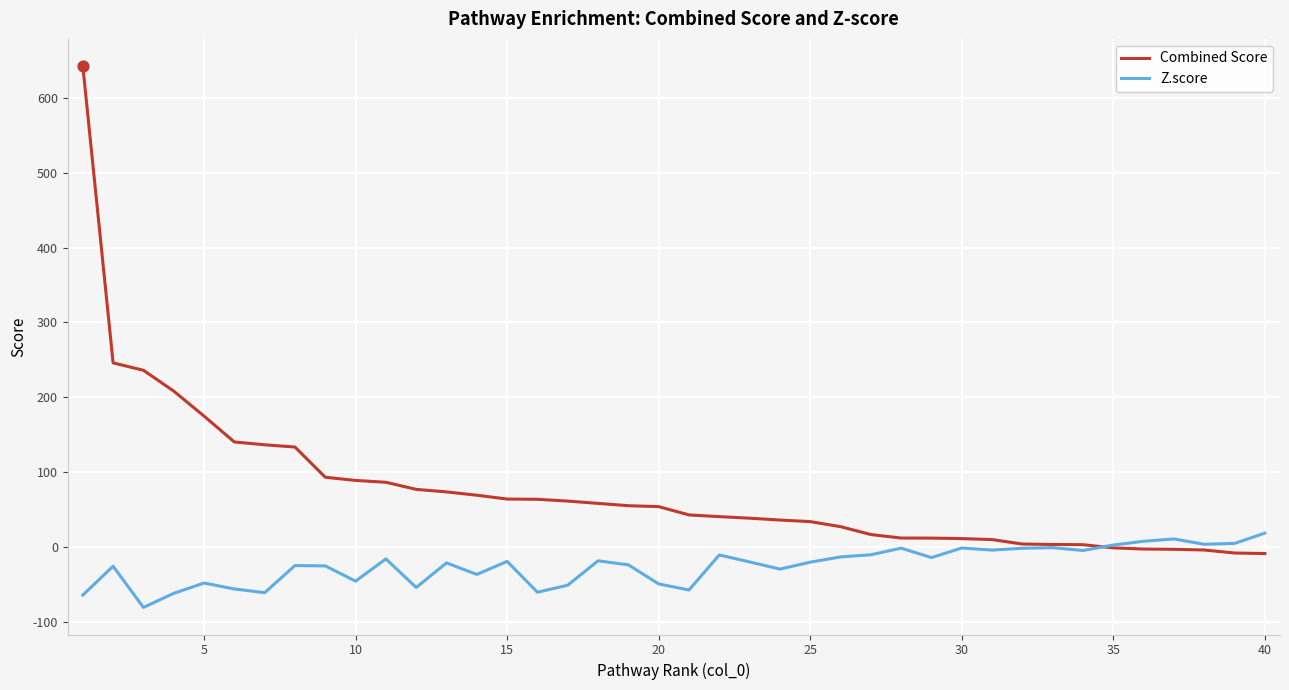

Which series has the largest total across all categories?

Combined Score